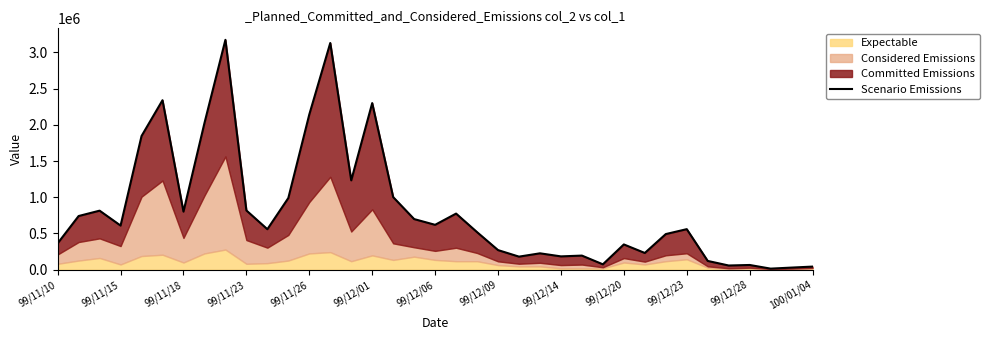

The chart shows a value of 23480.6 at 100/01/04. True or false?

False